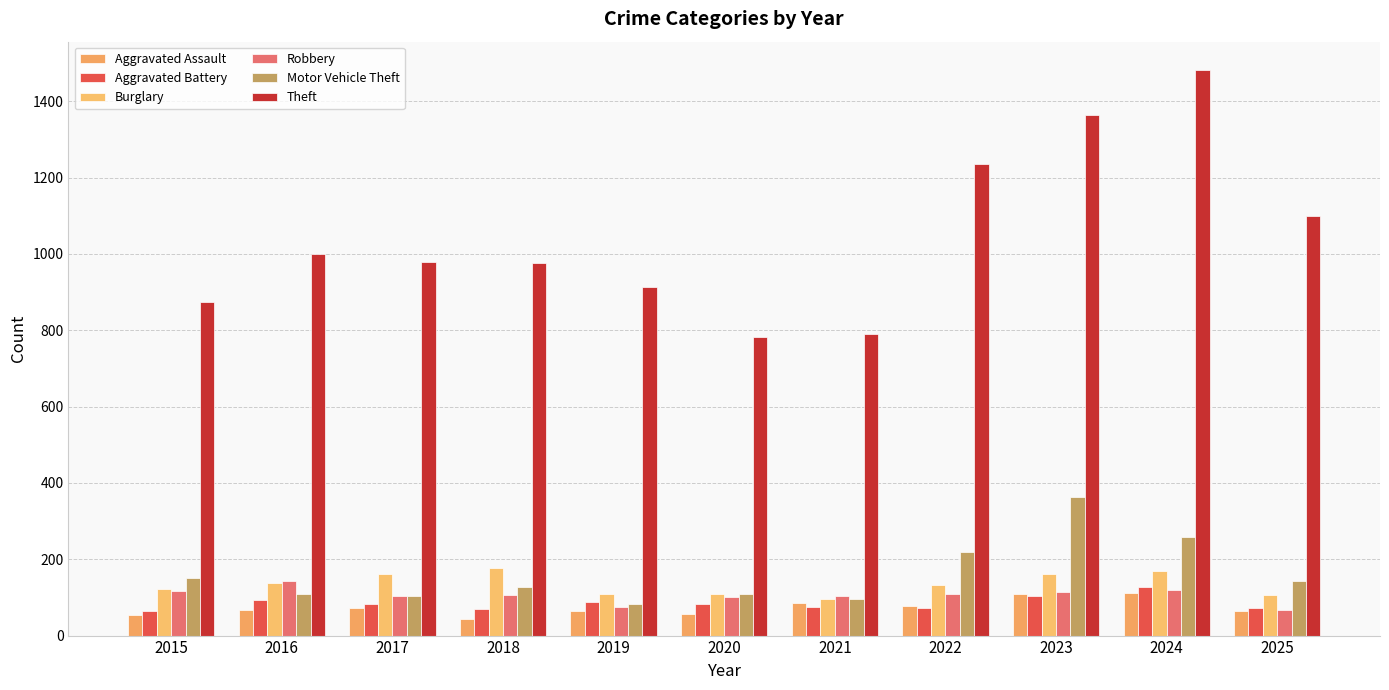

How many groups of bars are there?

11